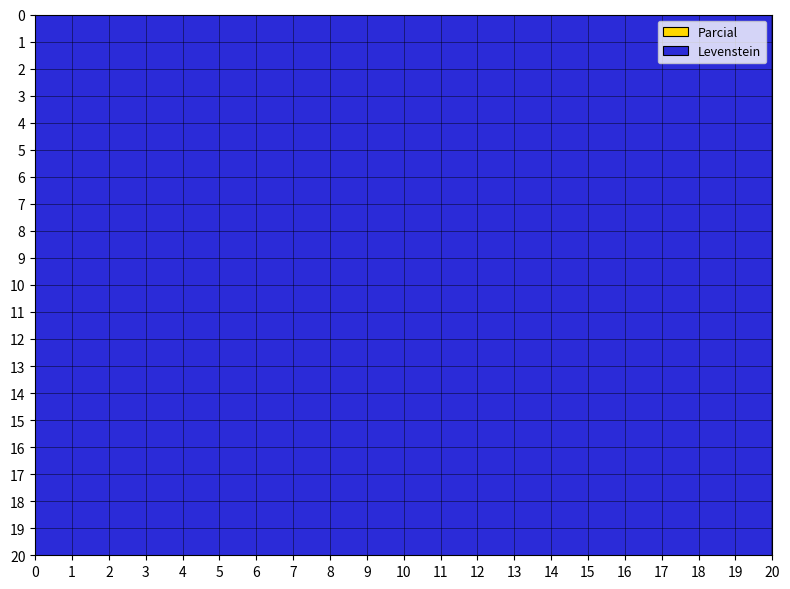

Rank the series by their maximum value, from highest to lowest.

Parcial, Levenstein